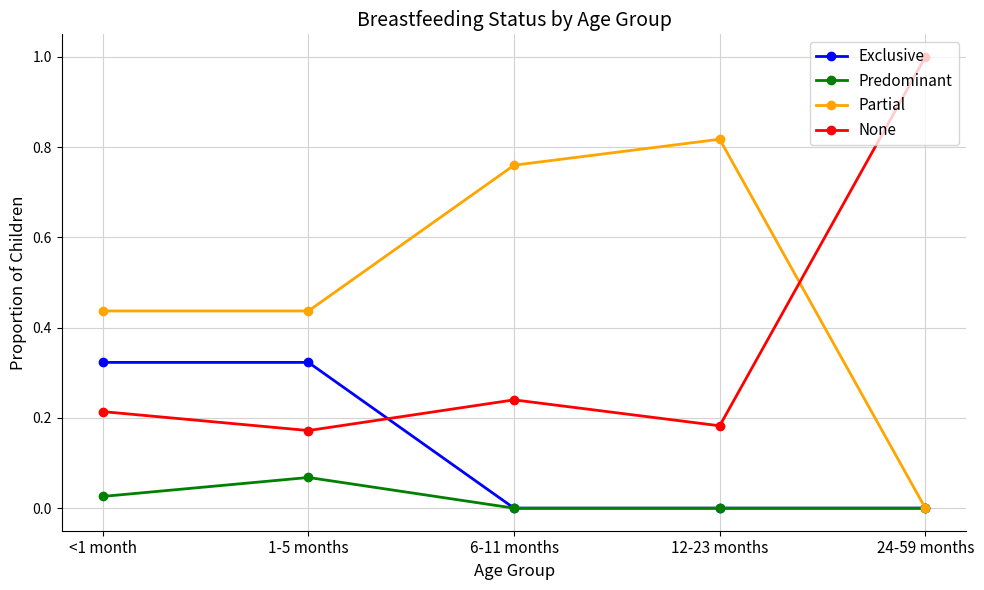

What is the spread (max minus min) of values at 24-59 months?

1.0